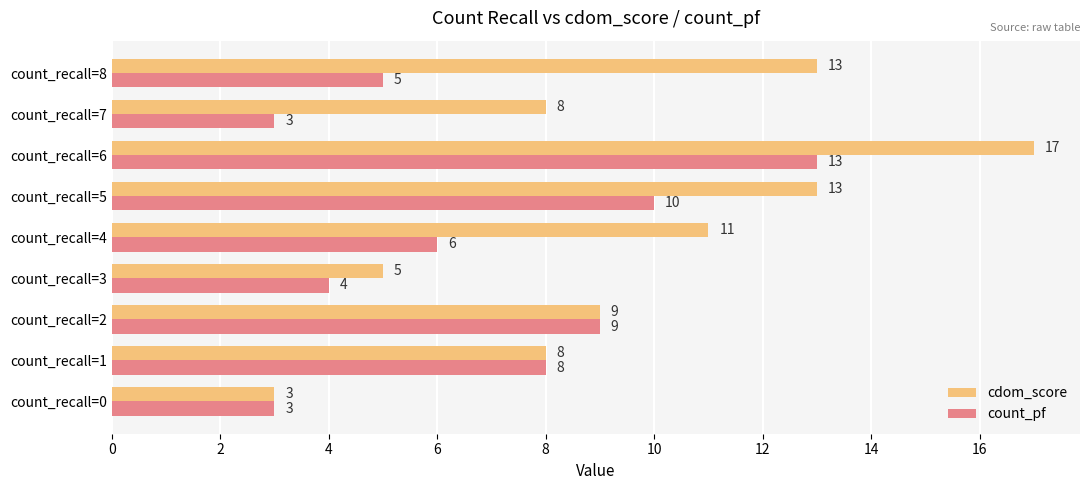

The cdom_score series shows 2 at count_recall=0. True or false?

False